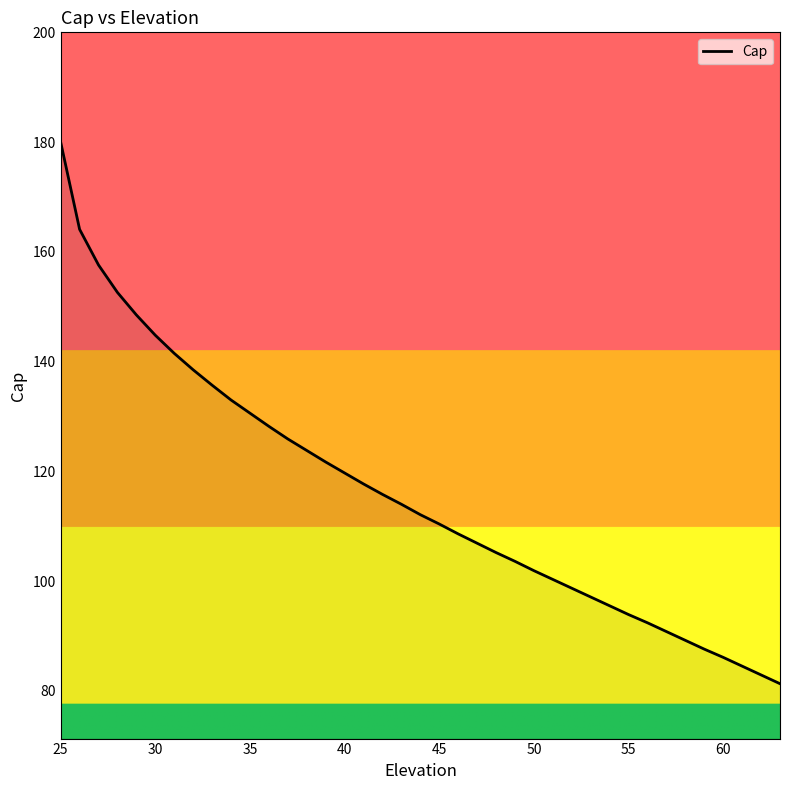

Reading left to right, transcribe all the data shown in this chart.

180.0	164.1	157.6	152.6	148.5	144.8	141.5	138.5	135.7	133.0	130.6	128.2	125.9	123.8	121.7	119.7	117.7	115.8	114.0	112.1	110.4	108.6	106.9	105.2	103.6	101.9	100.3	98.7	97.1	95.5	93.9	92.4	90.8	90.0	89.2	87.6	86.1	84.5	82.9	81.3